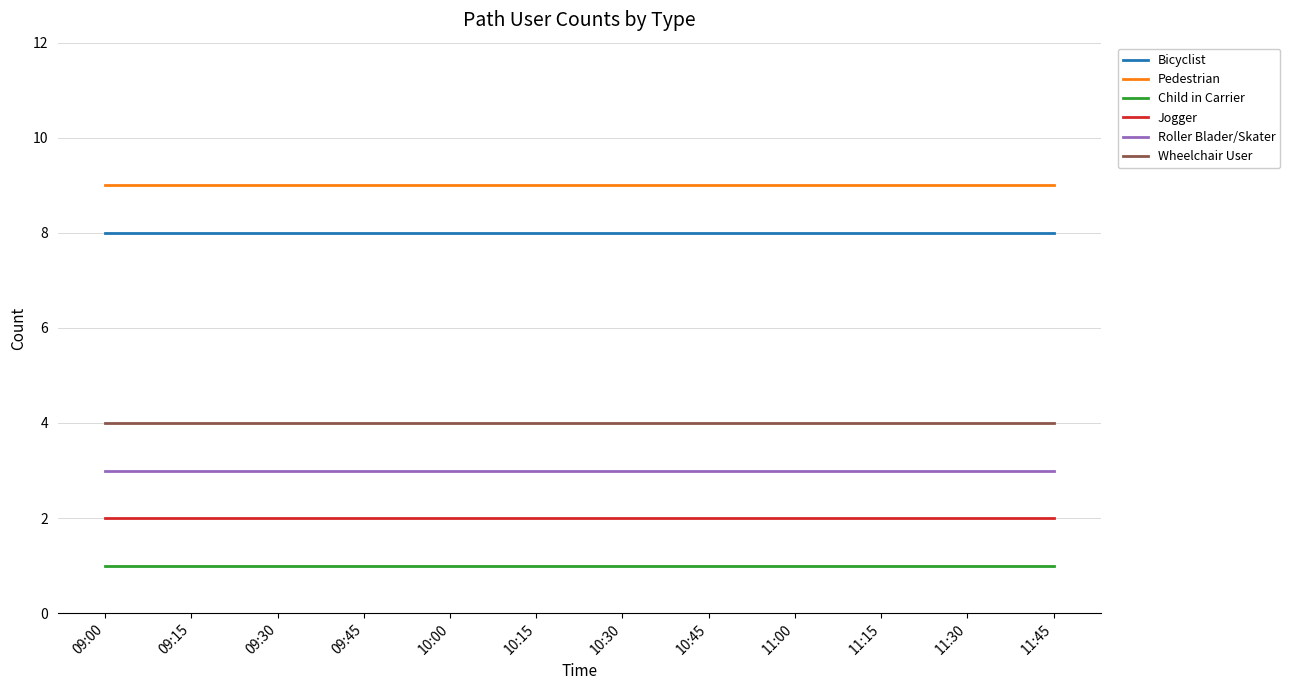

What is the spread (max minus min) of values at 09:00?

8